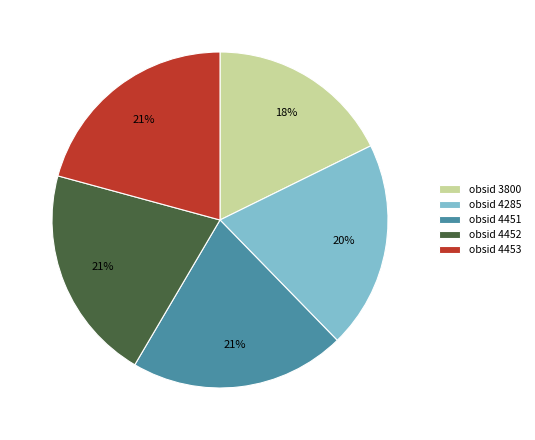

Is it true that obsid 4451 is 35% of the pie?

False